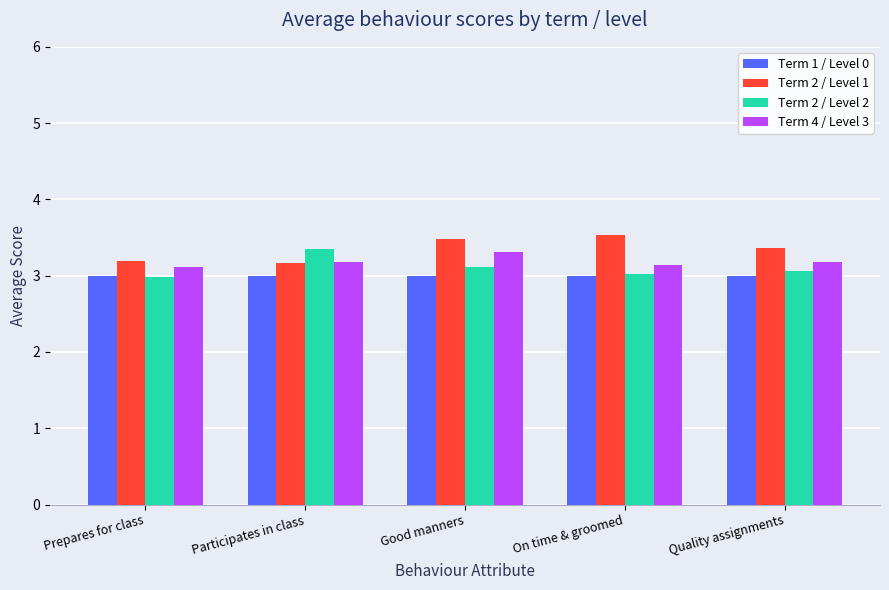

True or false: Term 4 / Level 3 has a value of 3.1 at Prepares for class.

True